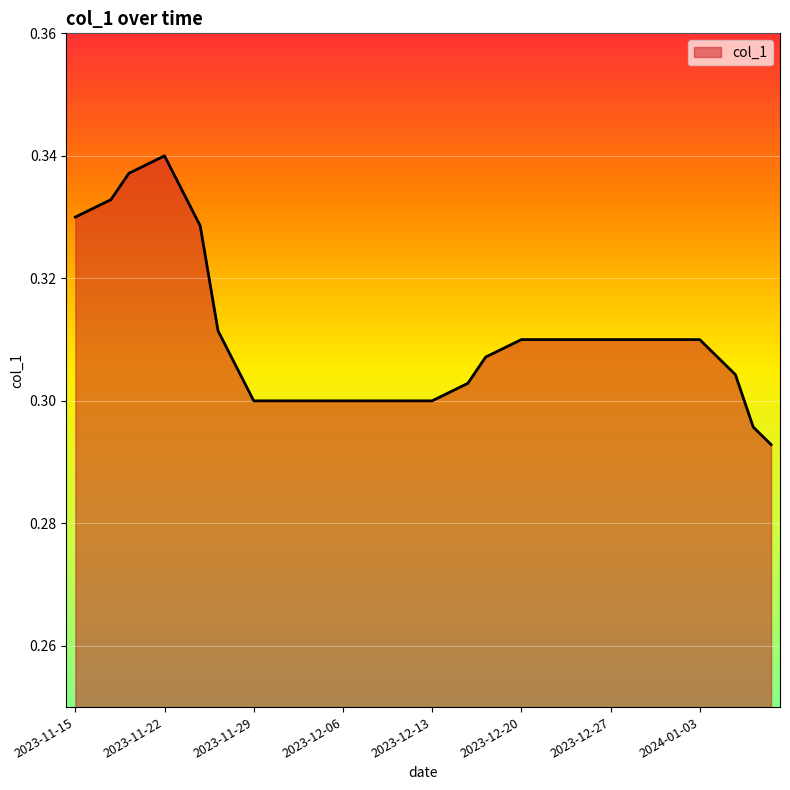

How many points are higher than both their immediate neighbors (excluding endpoints)?

1